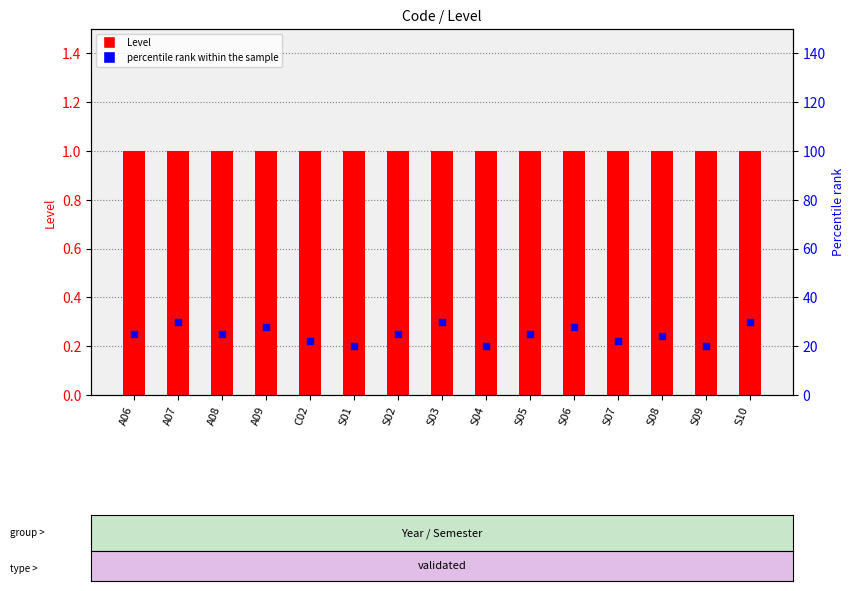

Which series has the largest total across all categories?

percentile rank within the sample